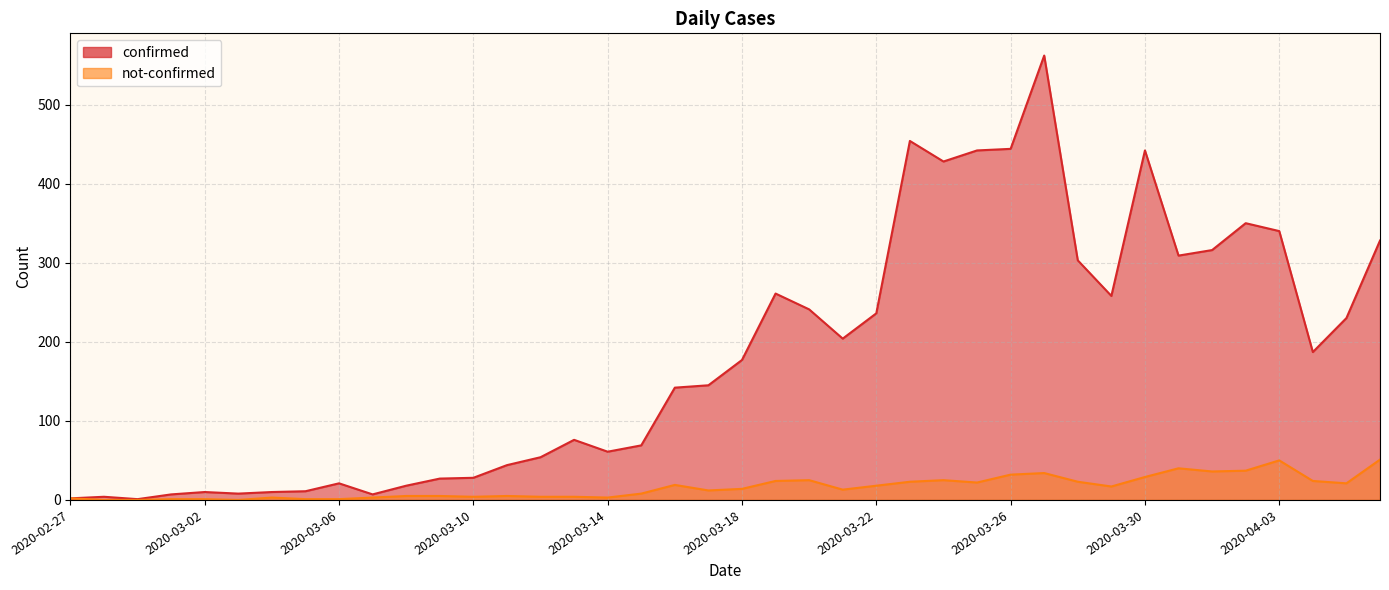

Is the value of confirmed at 2020-03-21 greater than the value of not-confirmed at 2020-03-26?

Yes